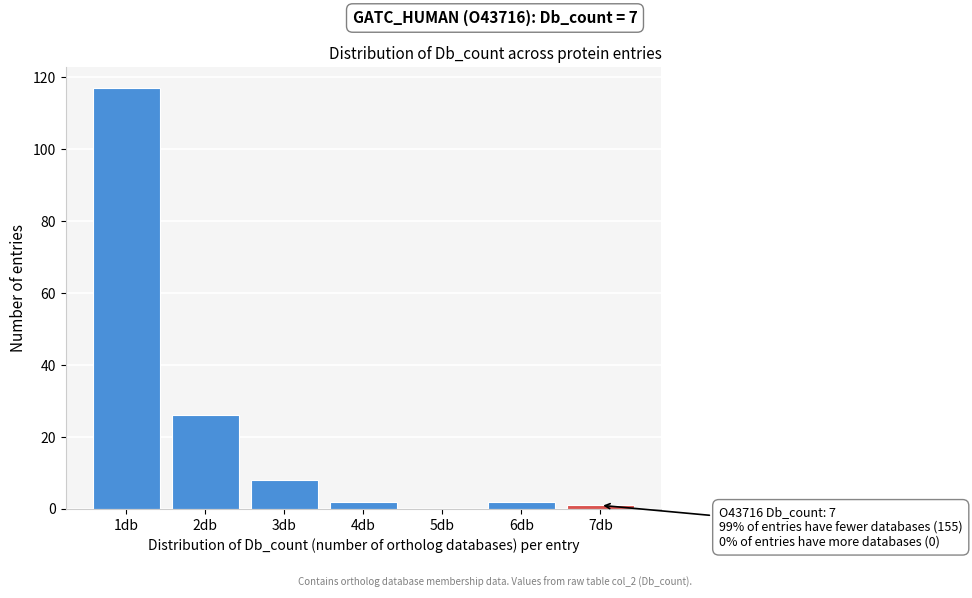

Reading right to left, extract all data points from this chart.

7db=1	6db=2	5db=0	4db=2	3db=8	2db=26	1db=117